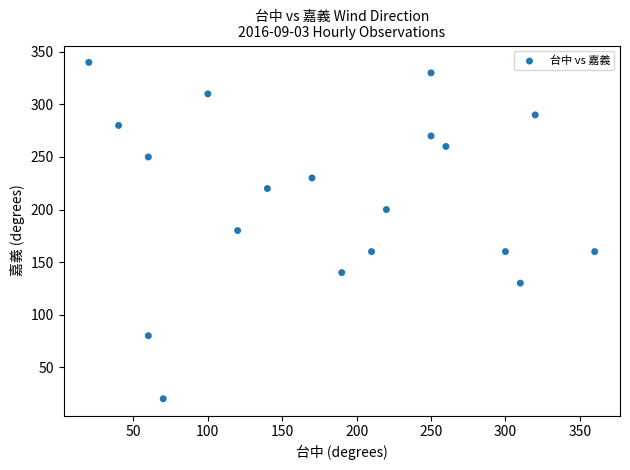

What is the range of Y values (max minus min)?

320